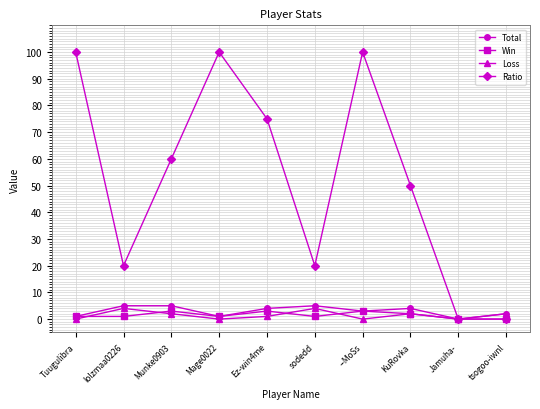

How many categories are shown in the chart?

10